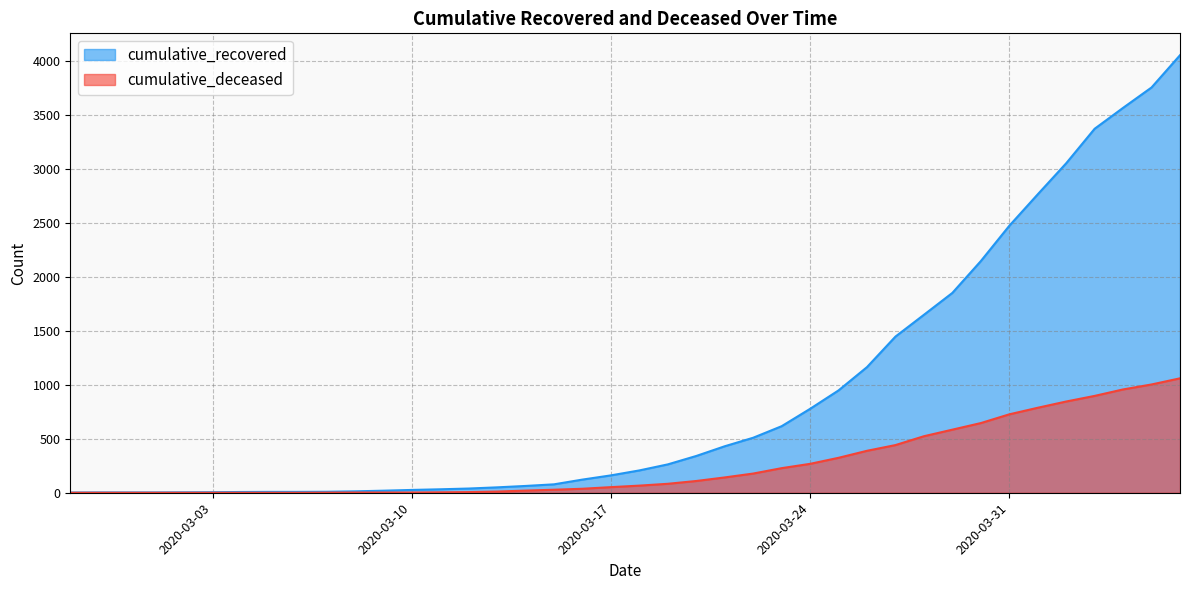

What are all the series names shown in the legend?

cumulative_recovered, cumulative_deceased